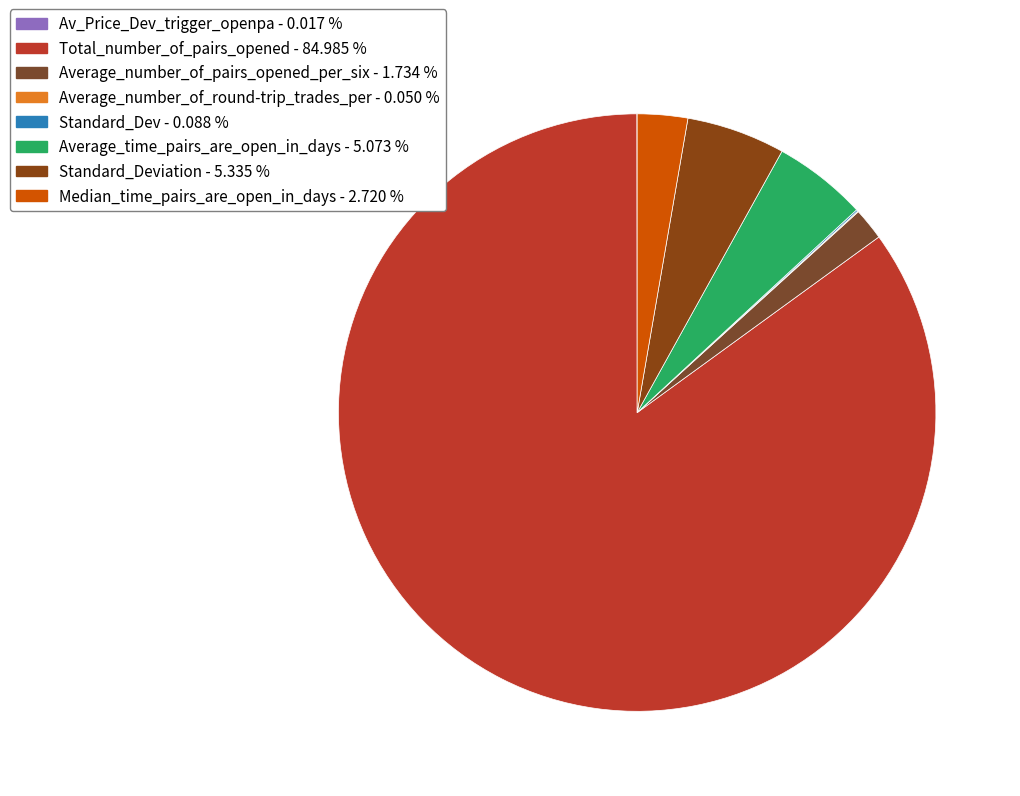

Rank the categories by value from highest to lowest.

Total_number_of_pairs_opened, Standard_Deviation, Average_time_pairs_are_open_in_days, Median_time_pairs_are_open_in_days, Average_number_of_pairs_opened_per_six, Standard_Dev, Average_number_of_round-trip_trades_per, Av_Price_Dev_trigger_openpa